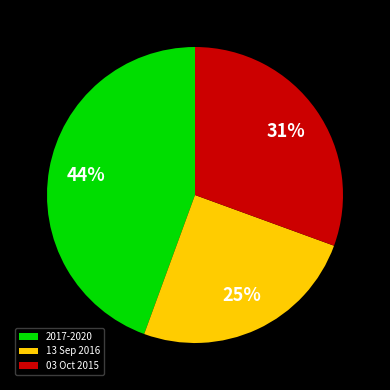

Combined, do 2017-2020 and 13 Sep 2016 account for over 50%?

Yes